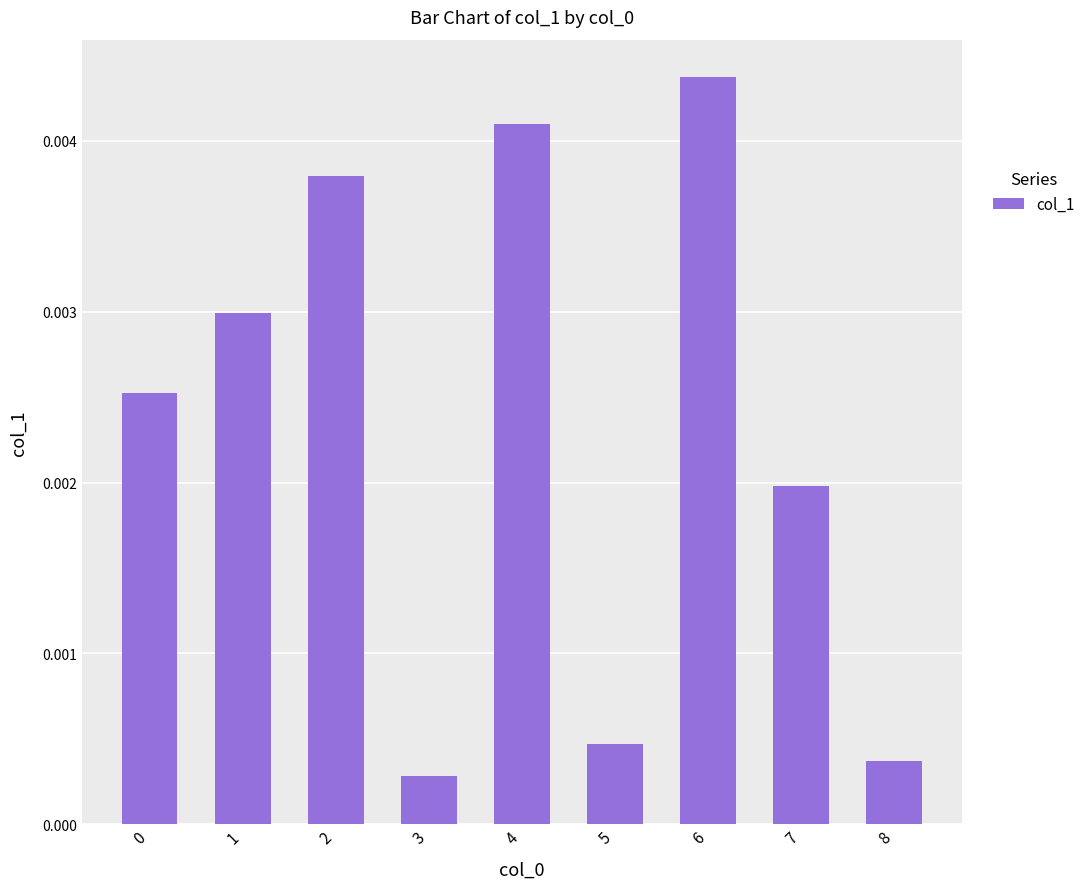

Which has a higher value, 5 or 7?

7